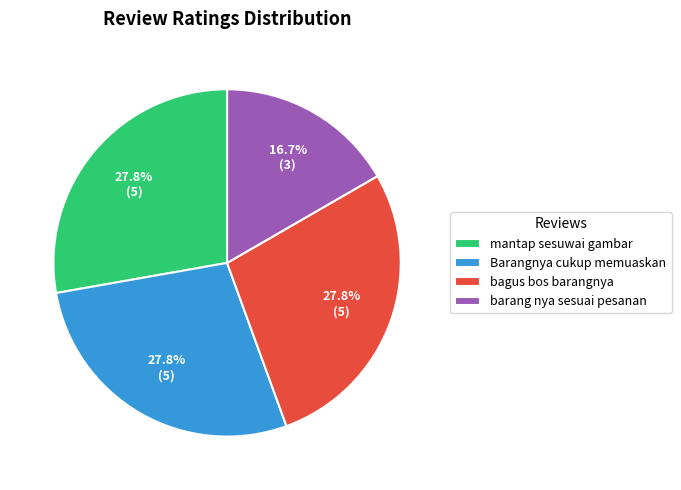

Does mantap sesuwai gambar represent more than half of the total?

No